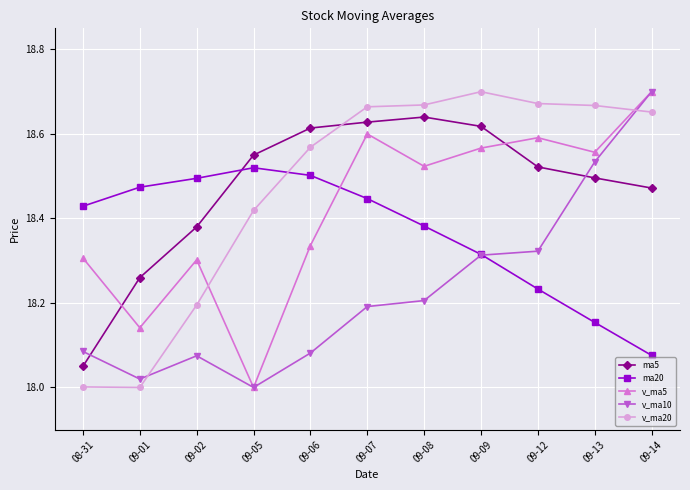

What is the total value across all series at 09-14?

92.6